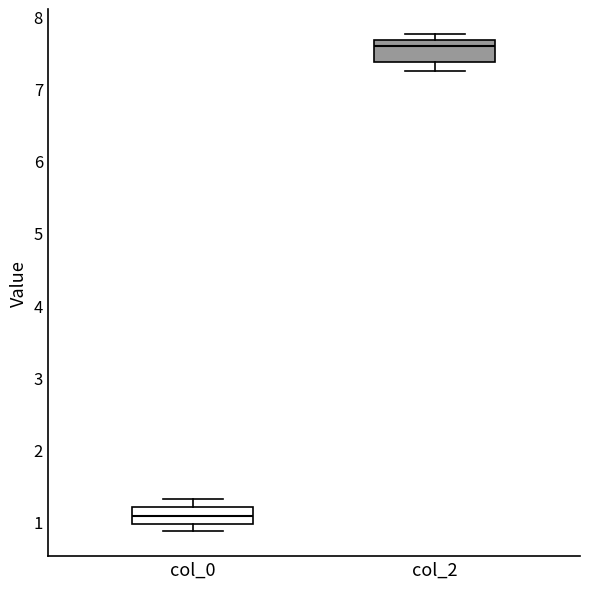

Reading left to right, read every box against the y-axis: the position of its median line, the range the box covers, and the ends of its whiskers. The values are not printed on the chart, so give them approximately, as read against the axis.

col_0: median 1.1, box 1.0 to 1.2, whiskers 0.9 to 1.3
col_2: median 7.6, box 7.4 to 7.7, whiskers 7.2 to 7.8